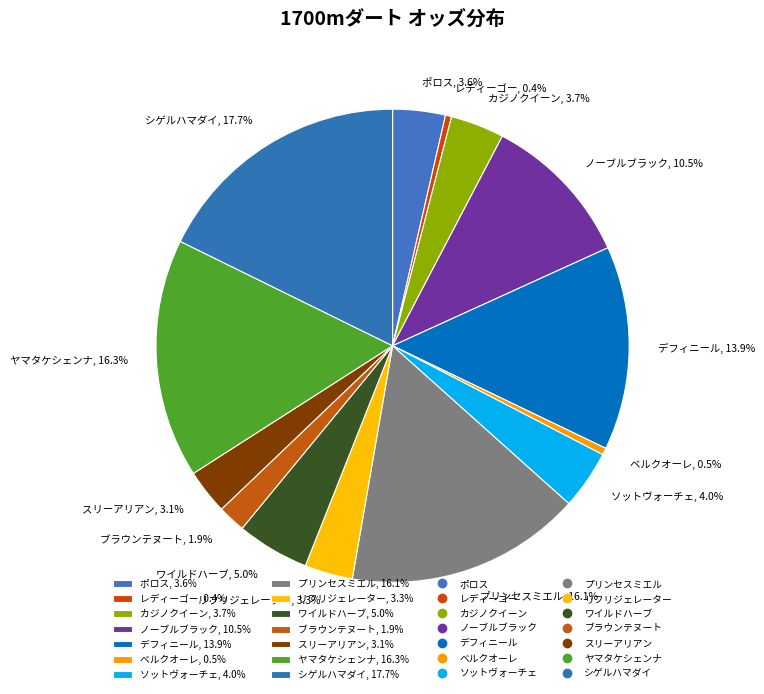

Does プリンセスミエル, 16.1% represent more than half of the total?

No